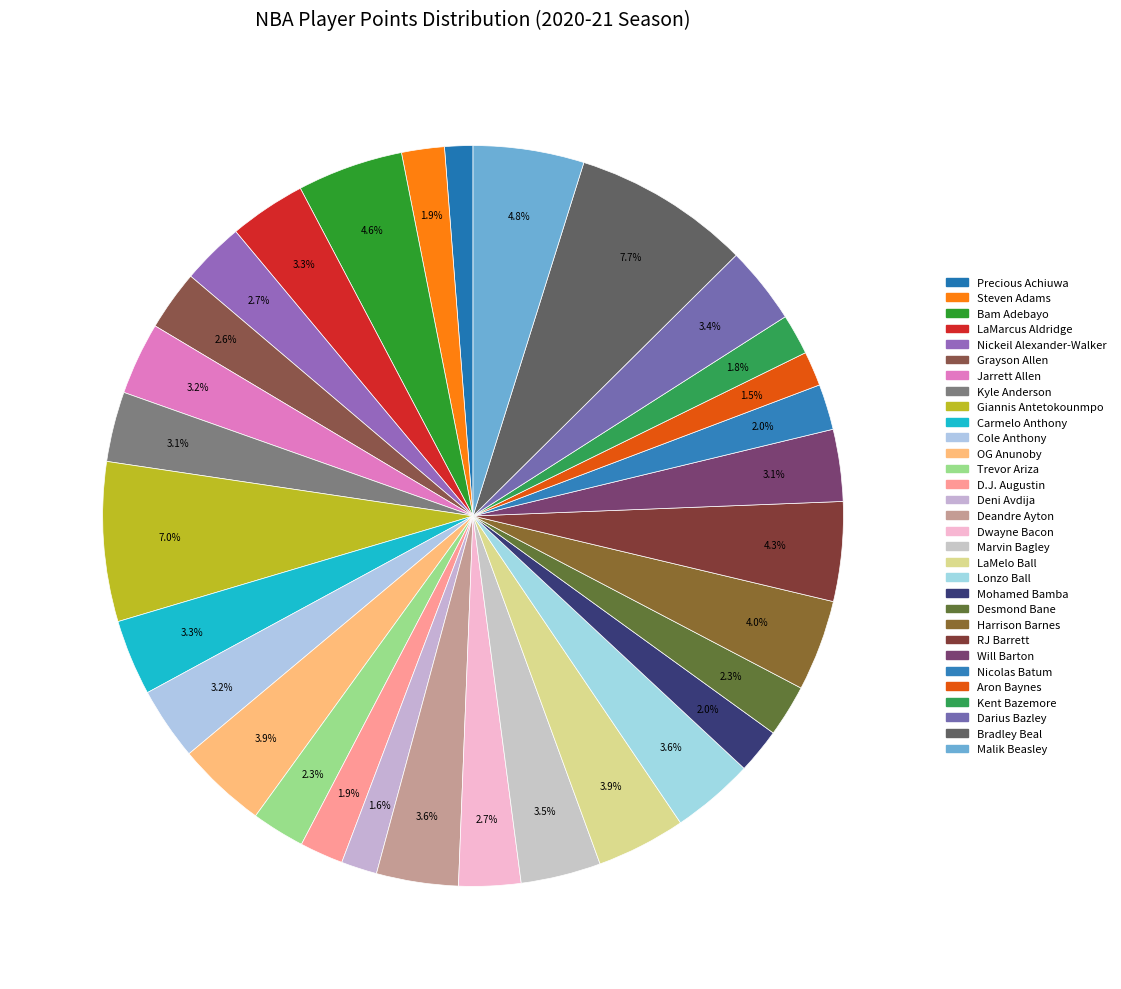

What is the largest slice in the pie chart?

Bradley Beal